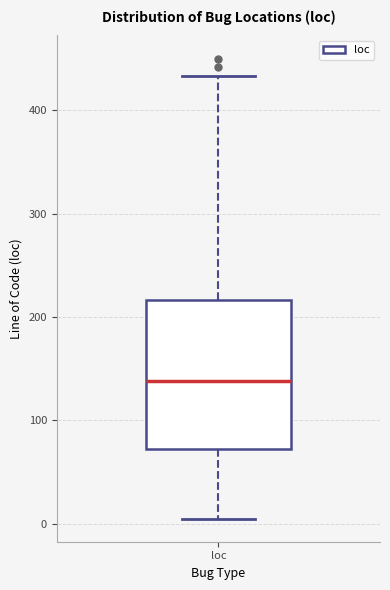

Read this box plot against the y-axis: the position of the median line, the range covered by the box, and the ends of both whiskers. The values are not printed on the chart, so give them approximately, as read against the axis.

median 140, box 70 to 220, whiskers 10 to 430